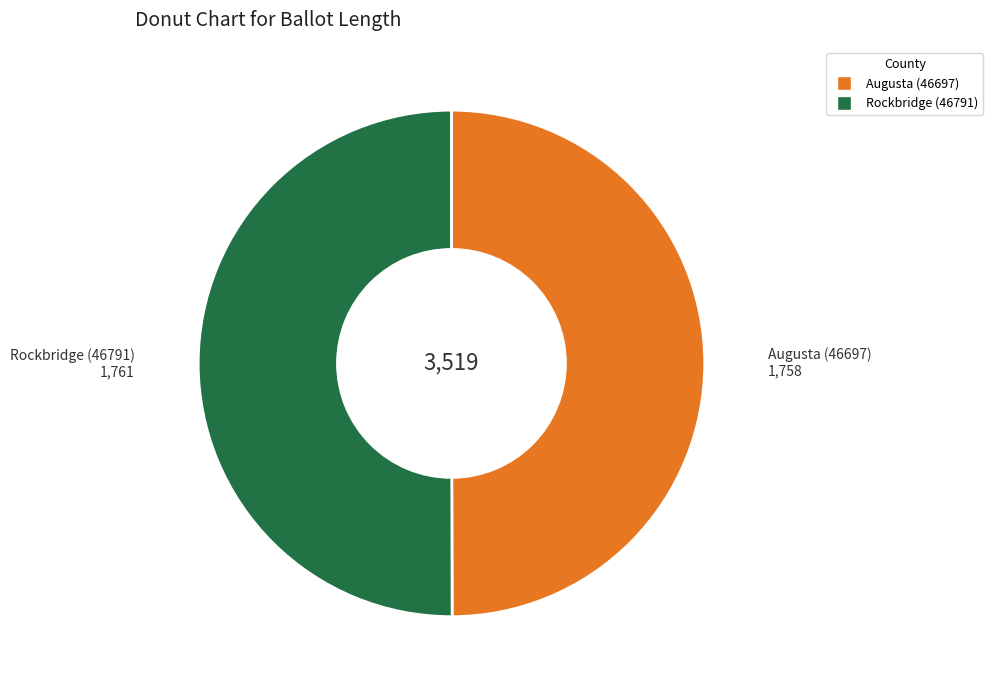

True or false: Rockbridge (46791) accounts for 50% of the total.

True